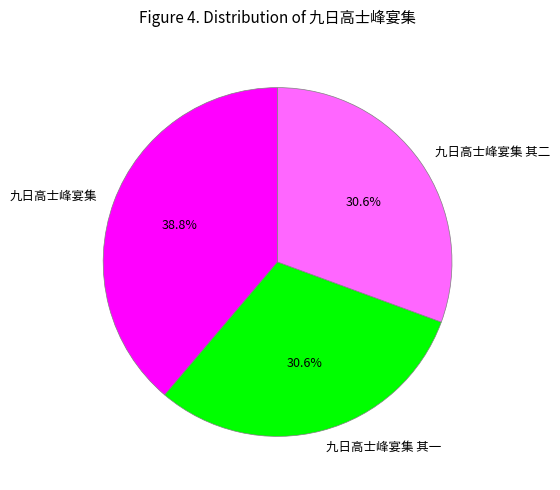

Is 九日高士峰宴集 其一 the majority of the pie?

No